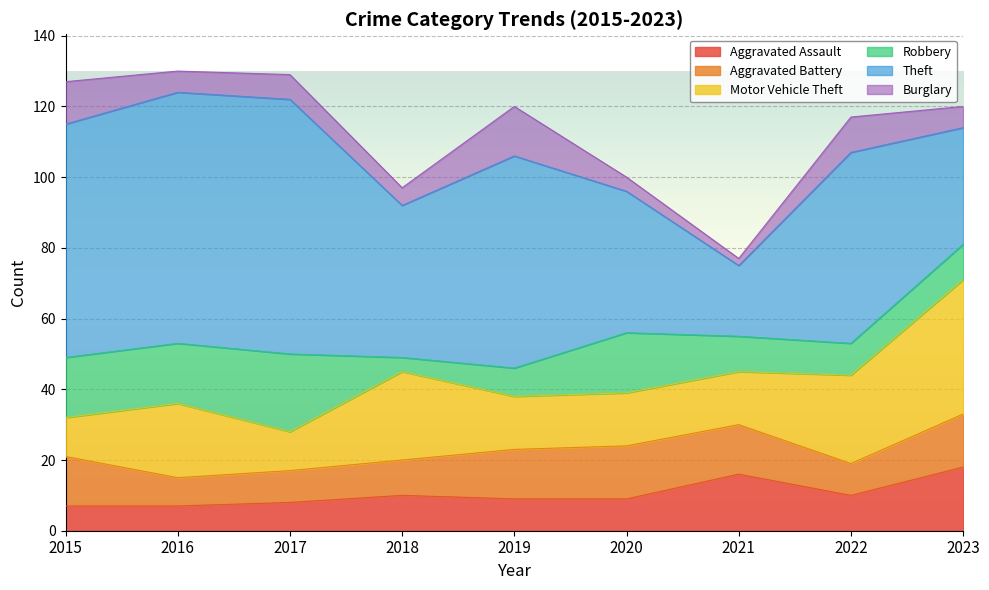

True or false: Motor Vehicle Theft has more than 1 points higher than both neighbors.

True